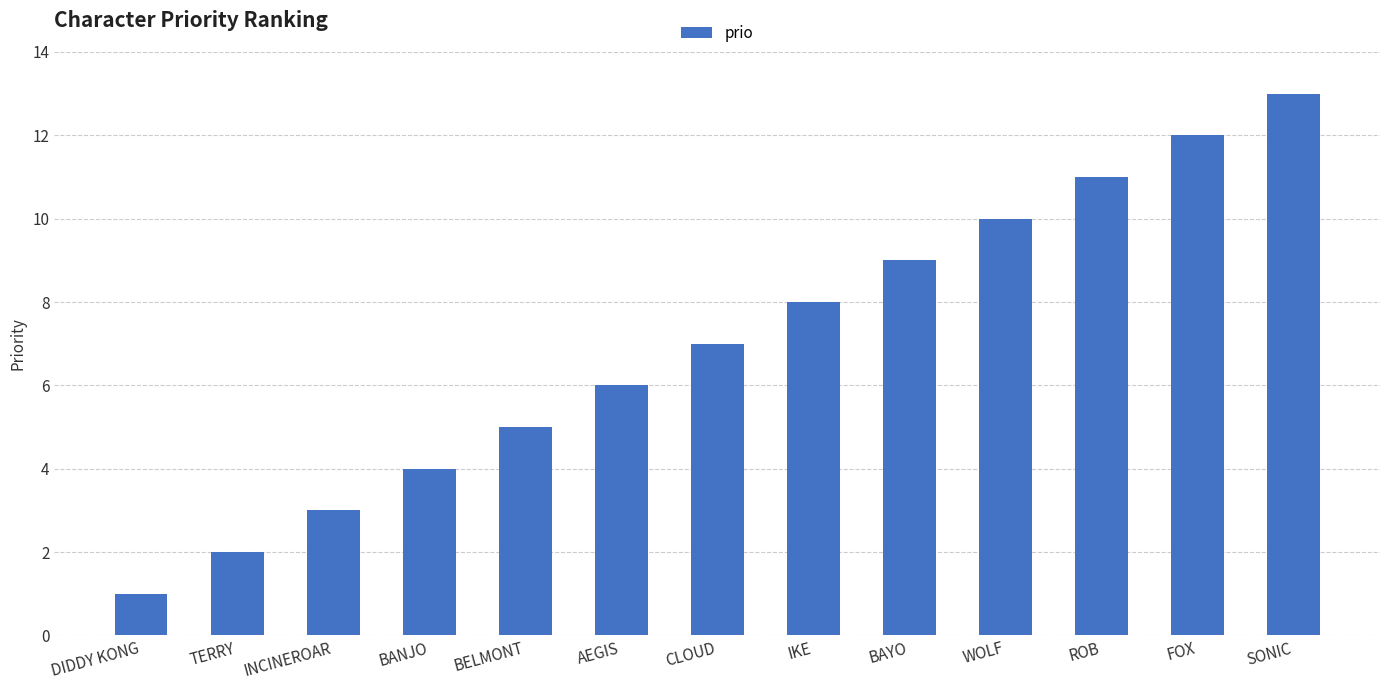

What is the label of the 5th bar from the right?

BAYO